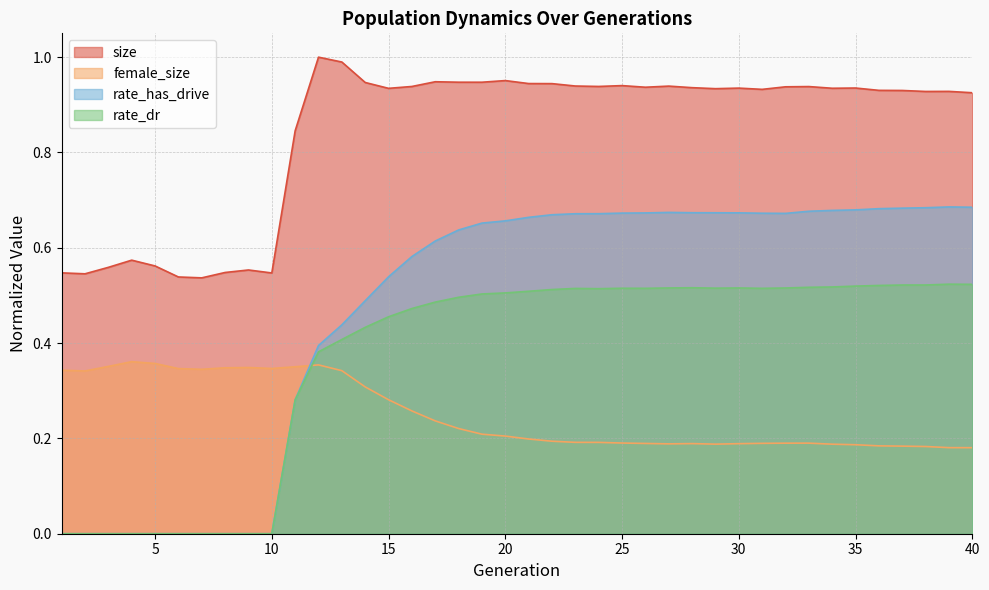

What is the spread (max minus min) of values at 24?

0.7